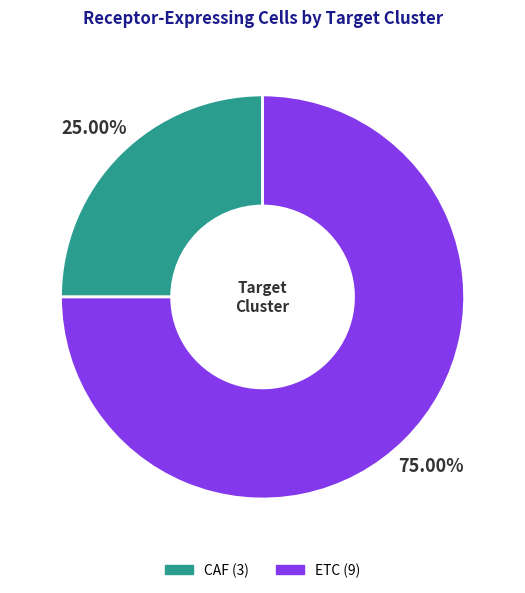

Does any single category account for the majority?

Yes